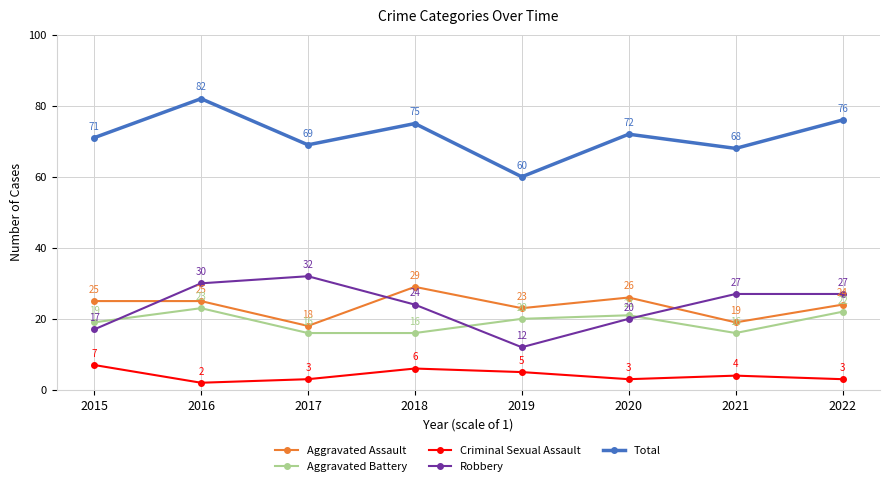

Is it true that Aggravated Battery equals 28 at 2017?

False